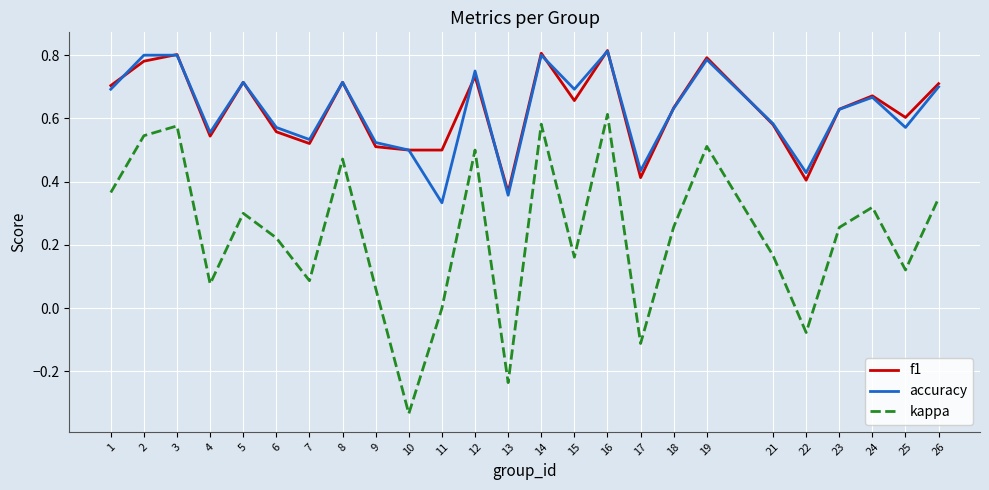

Between 8 and 15, which series saw the biggest shift?

kappa